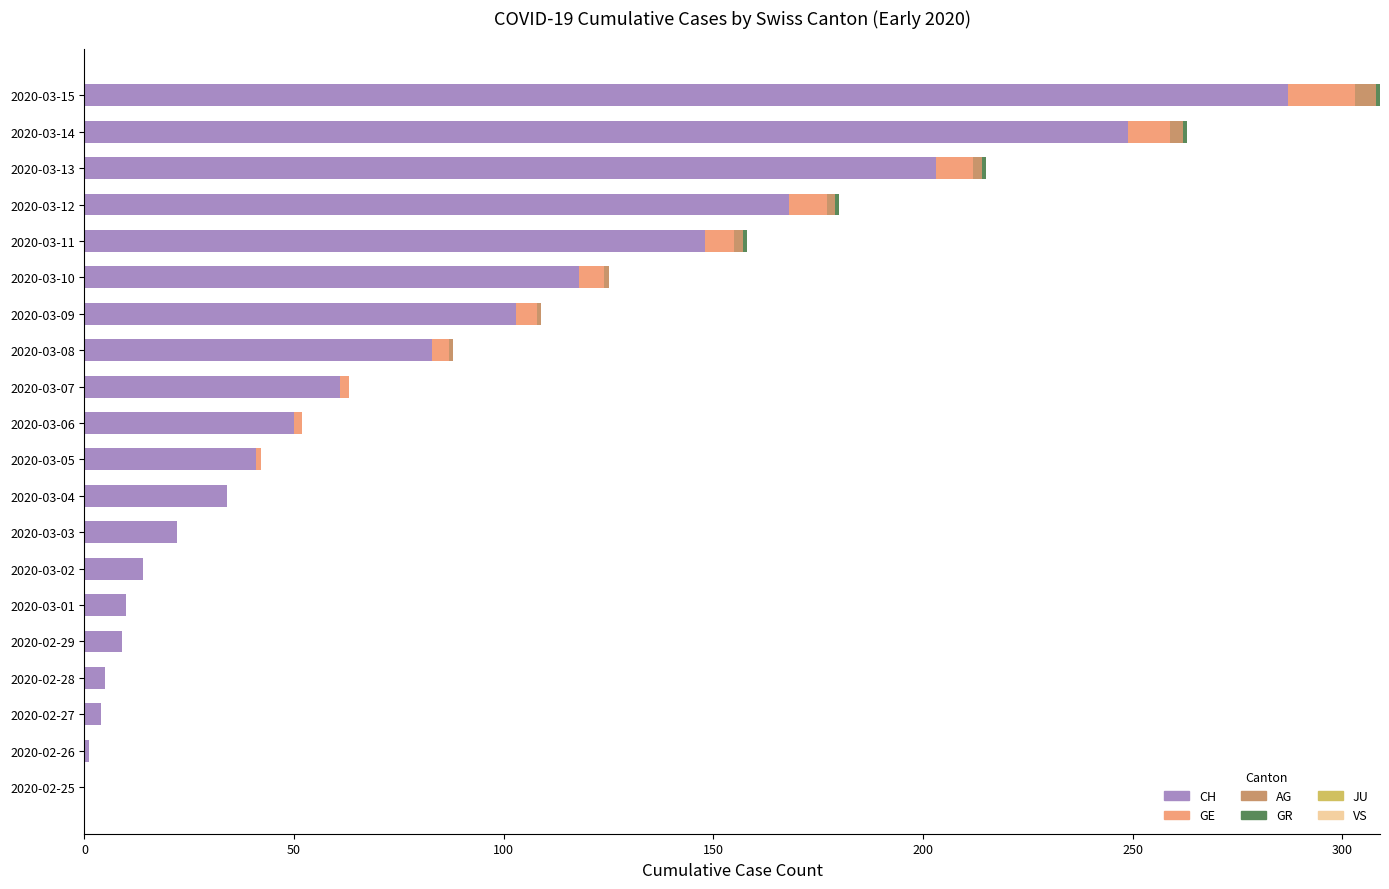

Which category has the highest value in the CH series?

2020-03-15